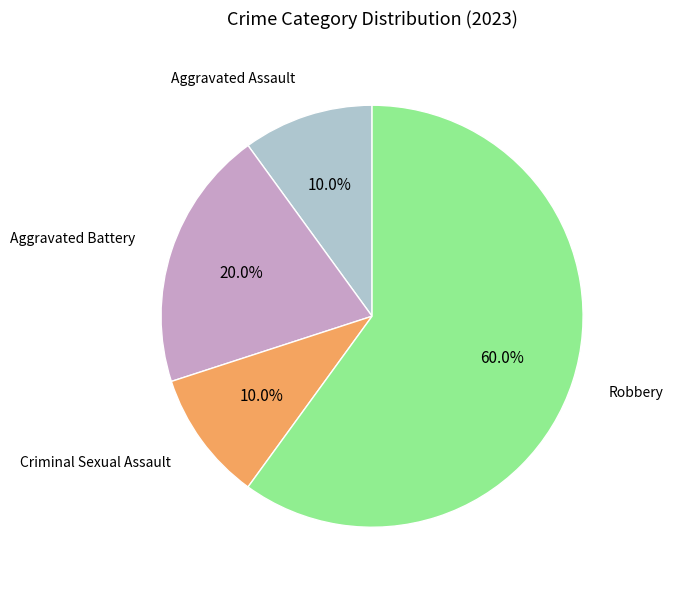

Is there a majority slice in this chart?

Yes